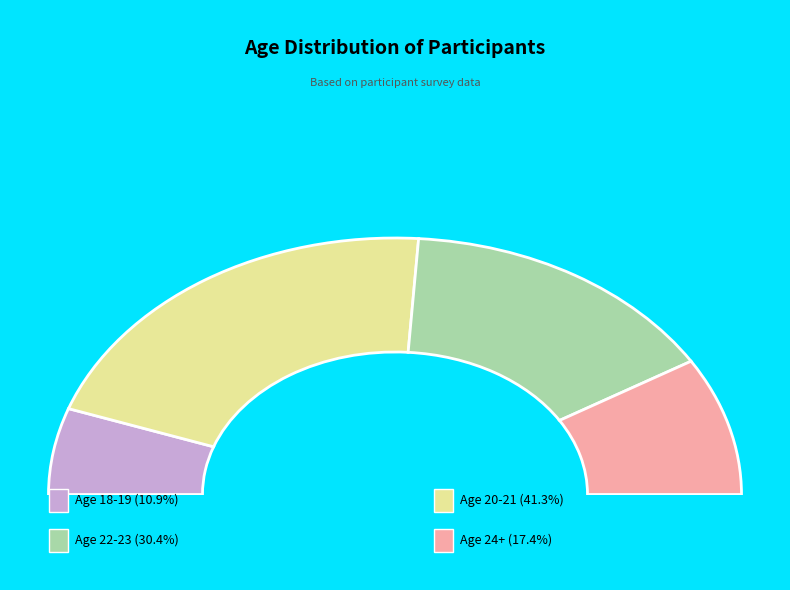

Does 23 represent more than half of the total?

No